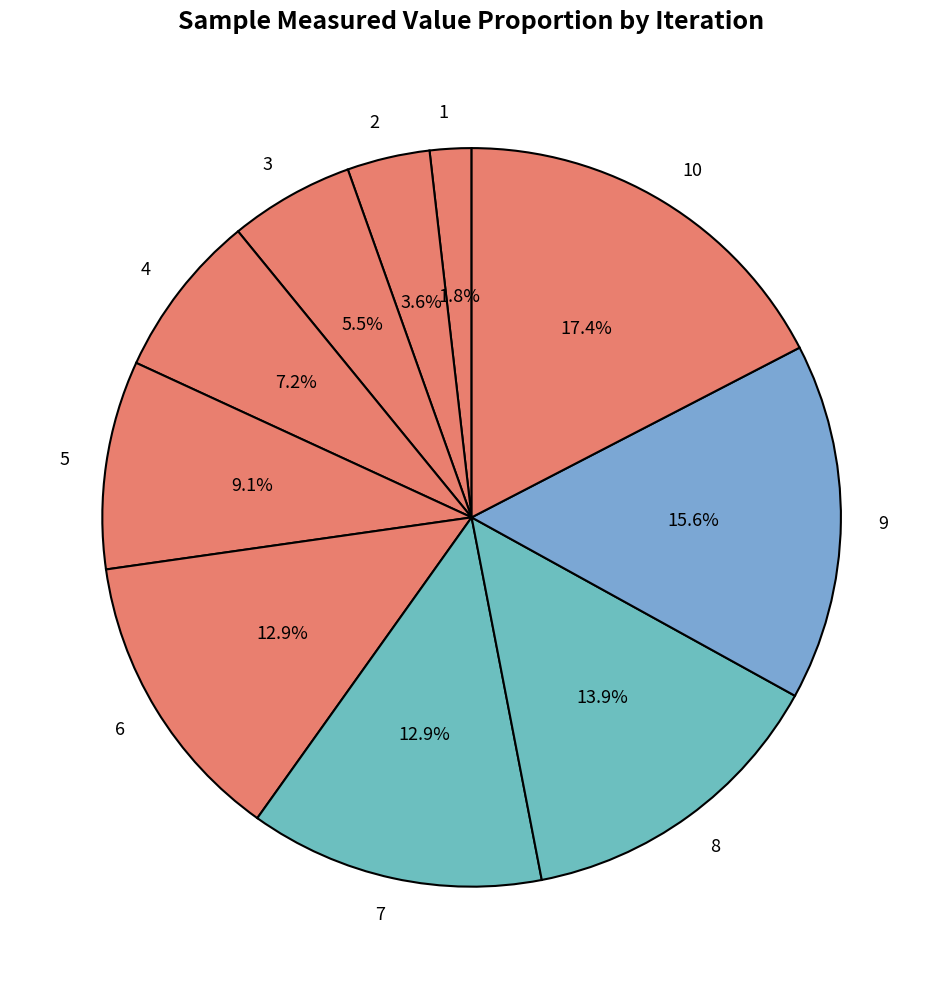

What portion of the pie excludes 4?

92.8%